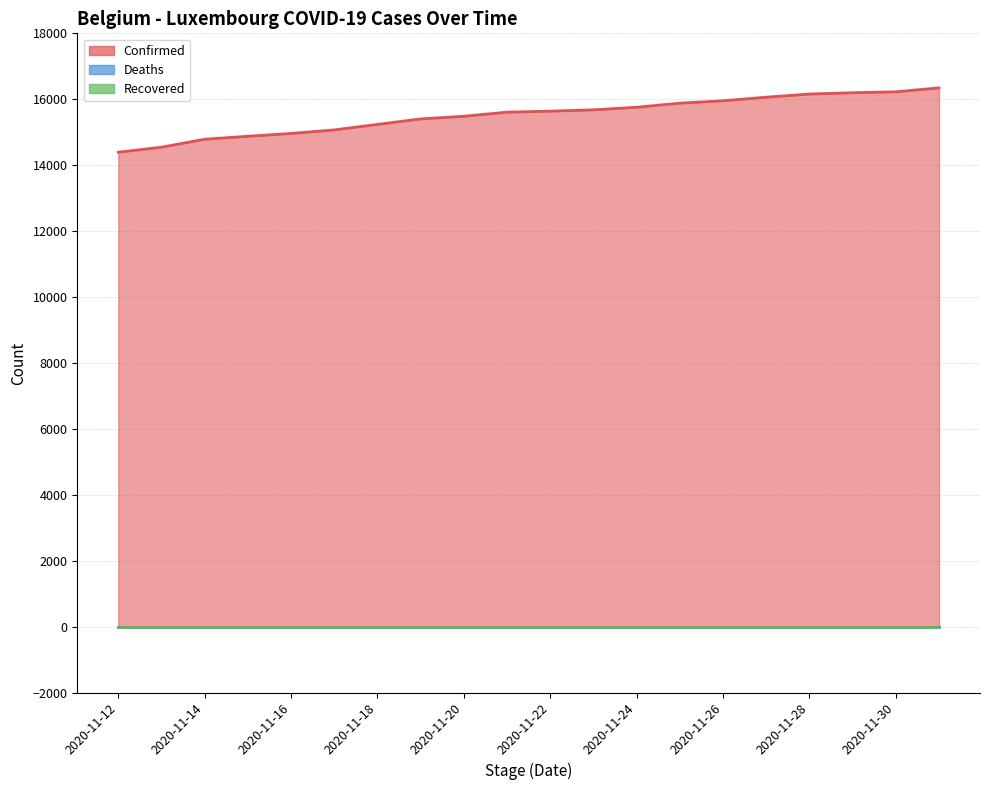

Which series has the widest spread of values?

Confirmed